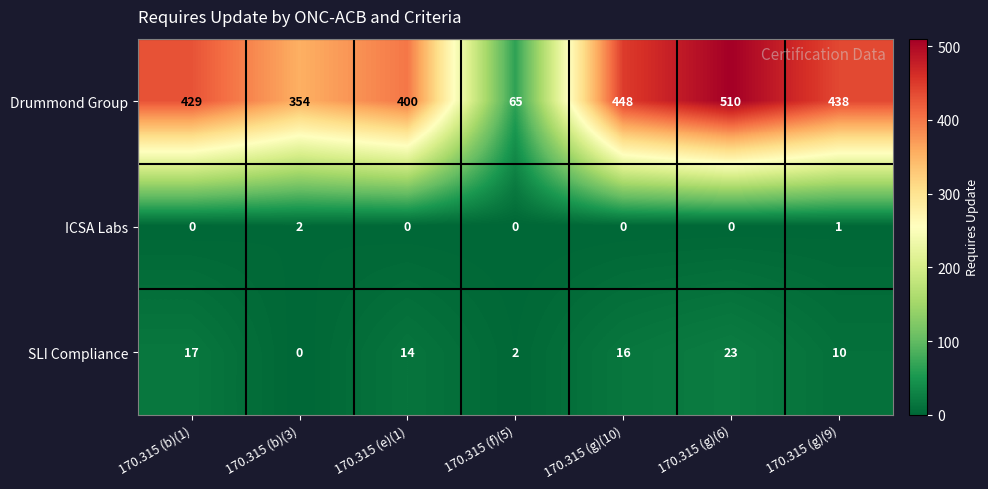

Reading left to right, list all the values displayed in this chart.

Drummond Group: 170.315 (b)(1)=429	170.315 (b)(3)=354	170.315 (e)(1)=400	170.315 (f)(5)=65	170.315 (g)(10)=448	170.315 (g)(6)=510	170.315 (g)(9)=438
ICSA Labs: 170.315 (b)(1)=0	170.315 (b)(3)=2	170.315 (e)(1)=0	170.315 (f)(5)=0	170.315 (g)(10)=0	170.315 (g)(6)=0	170.315 (g)(9)=1
SLI Compliance: 170.315 (b)(1)=17	170.315 (b)(3)=0	170.315 (e)(1)=14	170.315 (f)(5)=2	170.315 (g)(10)=16	170.315 (g)(6)=23	170.315 (g)(9)=10